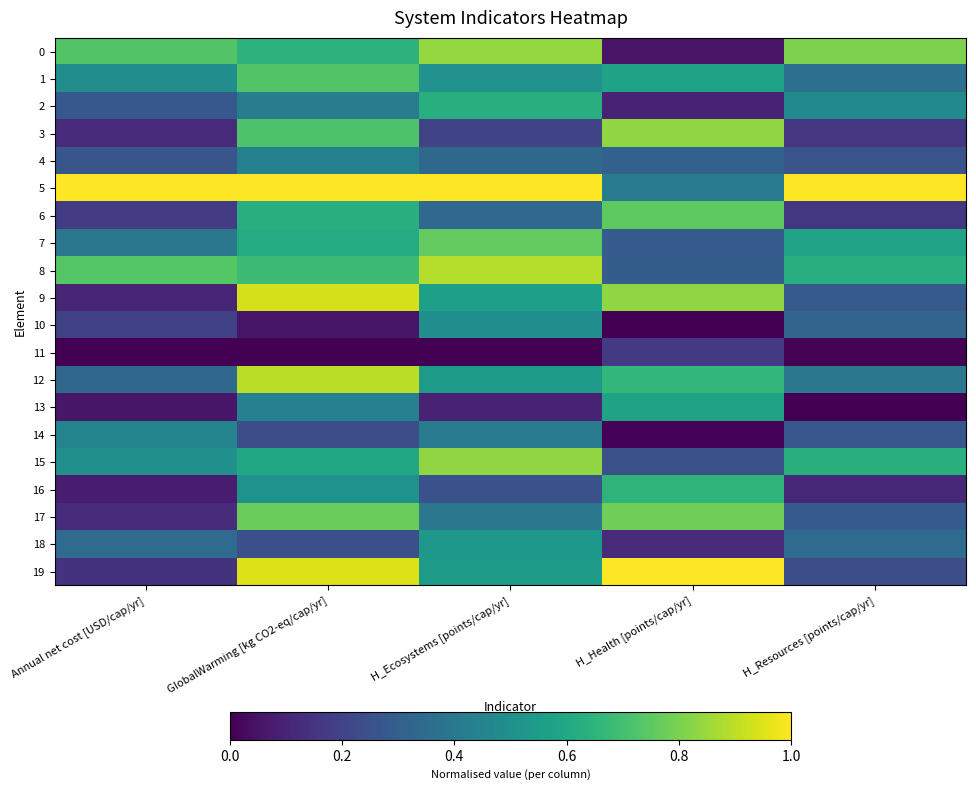

Which series has the largest total across all categories?

5